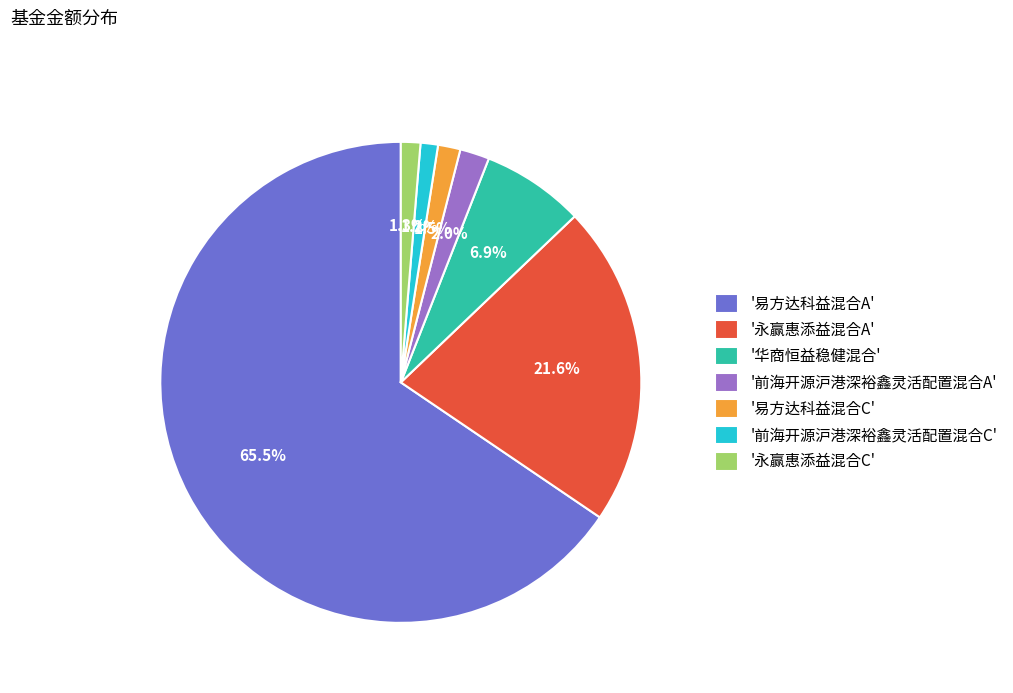

Which slice represents more than half of the pie?

'易方达科益混合A'